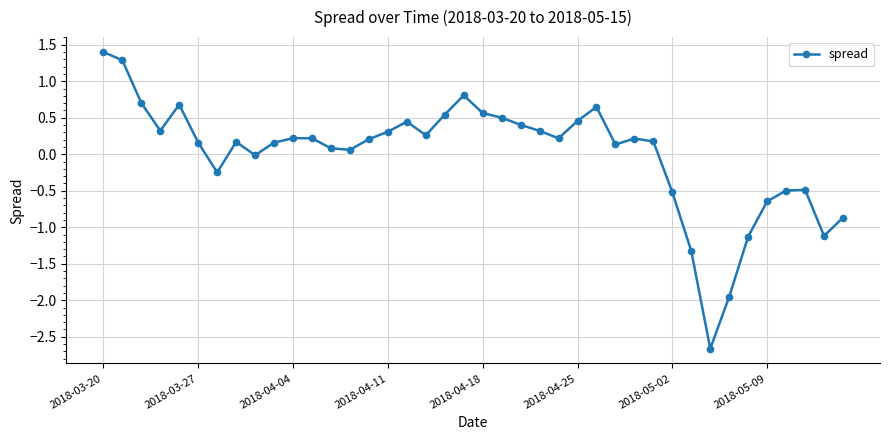

What is the minimum value shown in the chart?

-2.7